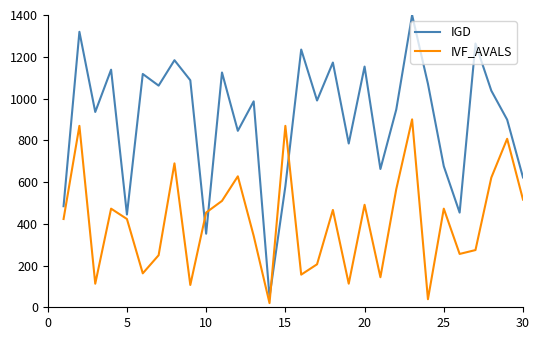

Which series has the largest range (max minus min)?

IGD